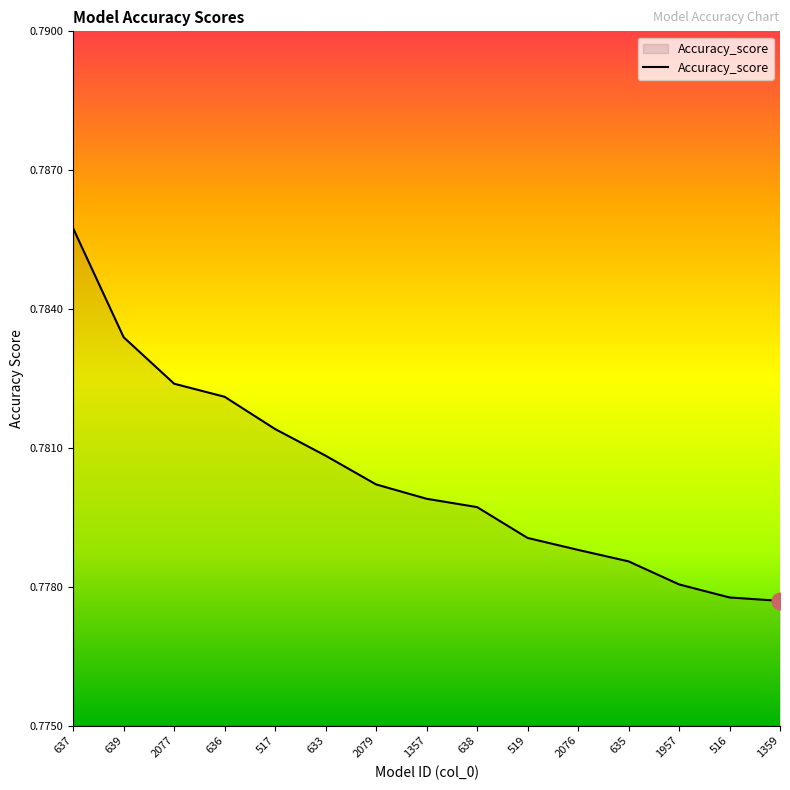

What position from the right is 1957?

3